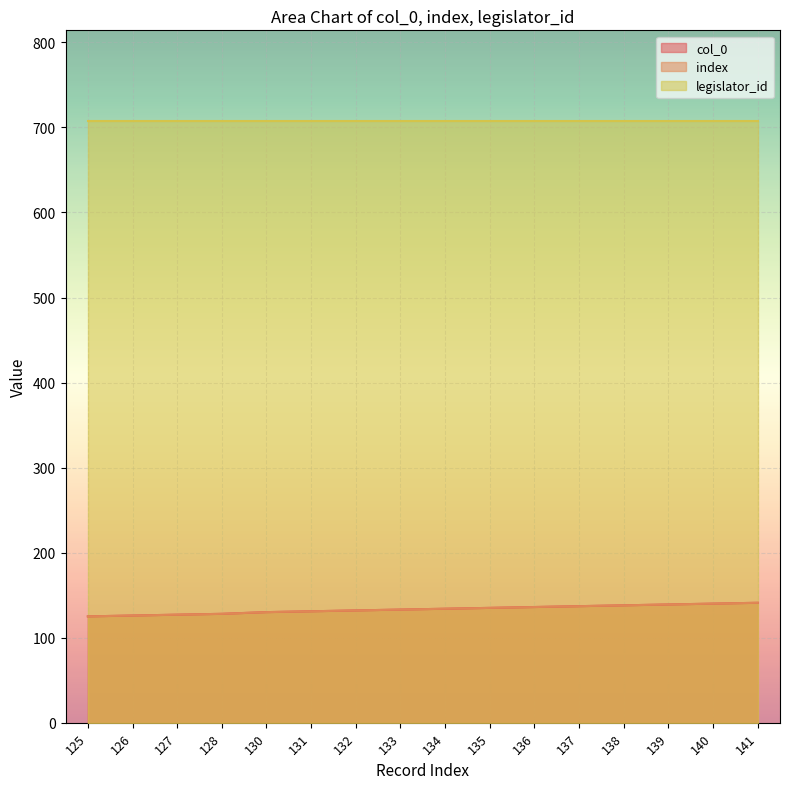

What is the minimum value shown in the chart?

125